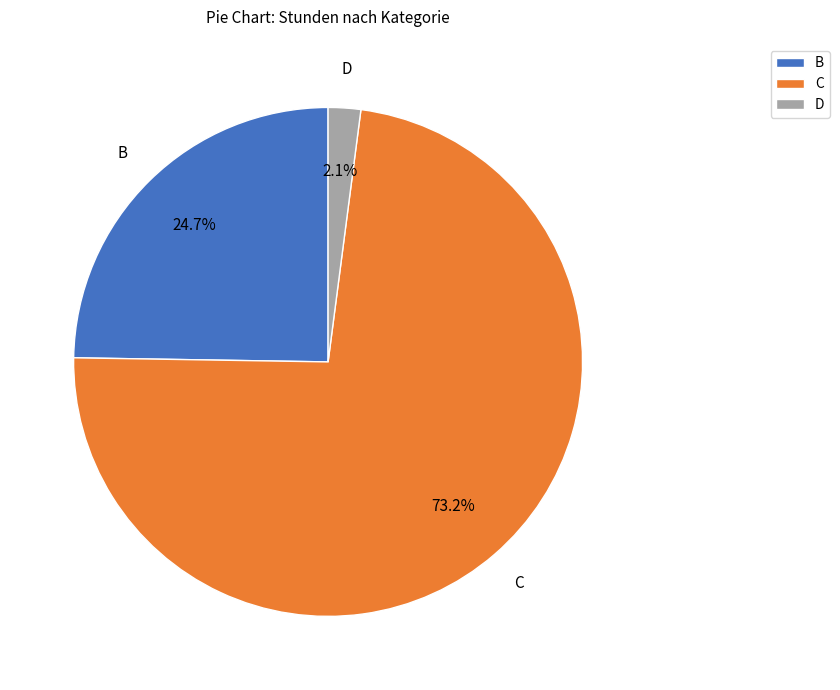

What percentage do C and D together represent?

75.3%